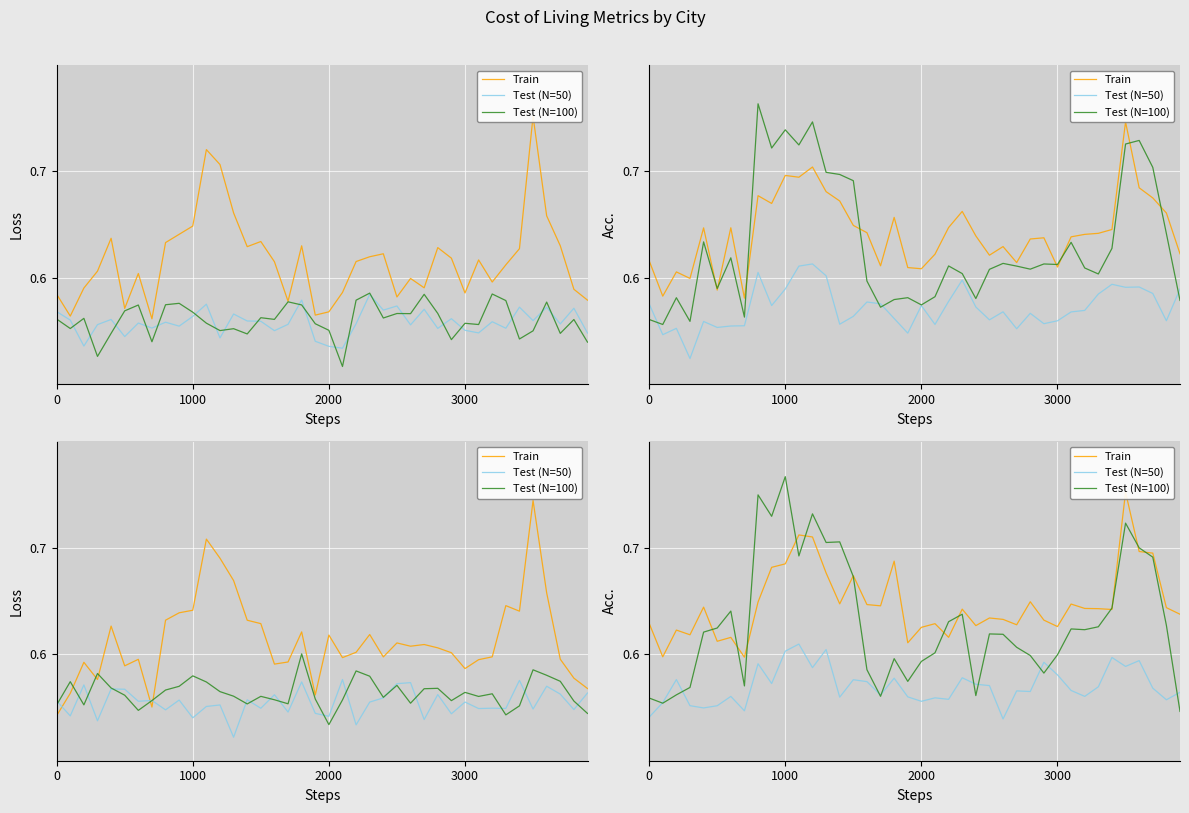

What are all the series names shown in the legend?

Train, Test (N=50), Test (N=100)